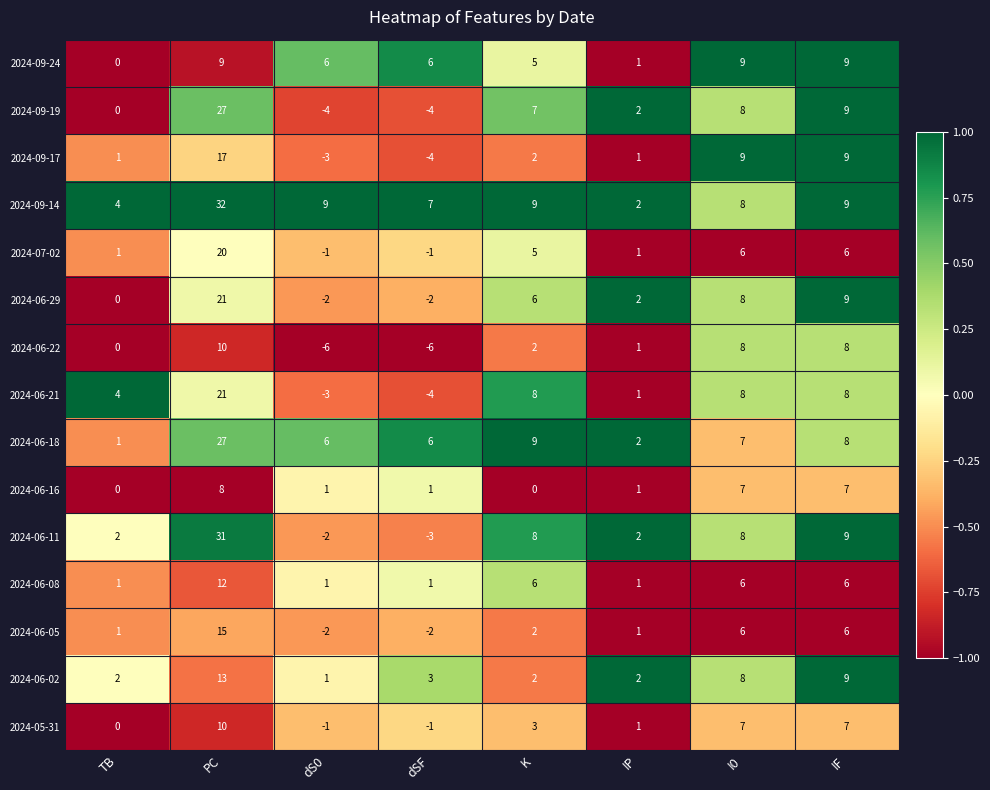

Which series has the largest range (max minus min)?

2024-06-11